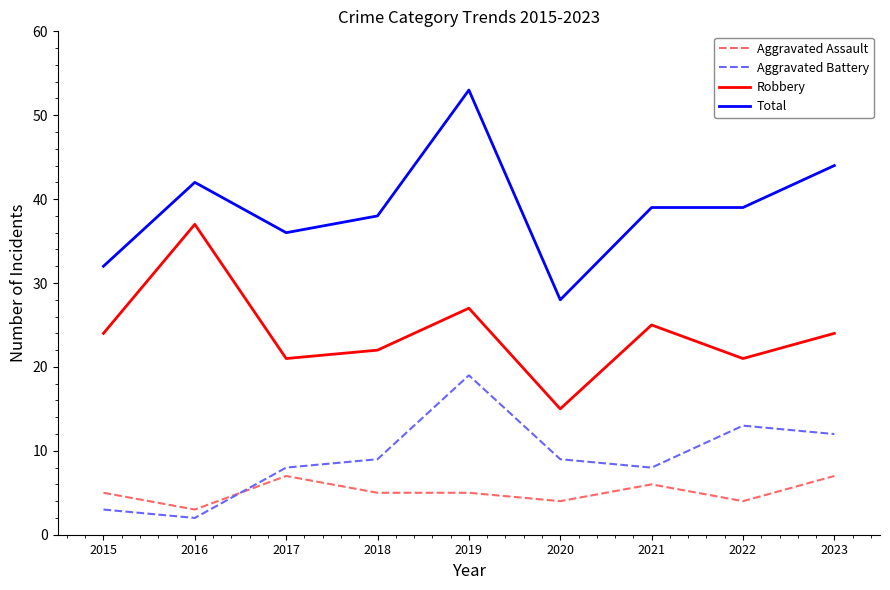

Where is the first local minimum for Aggravated Assault?

2016